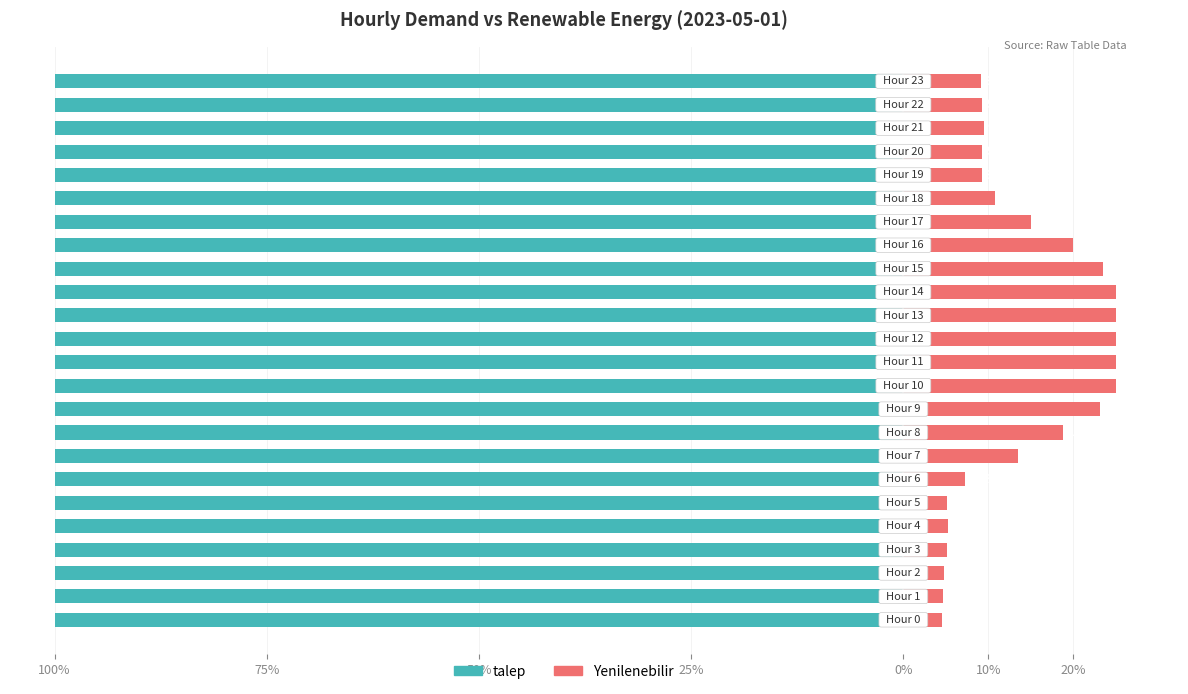

Where is Yenilenebilir nearest to the value 16?

17